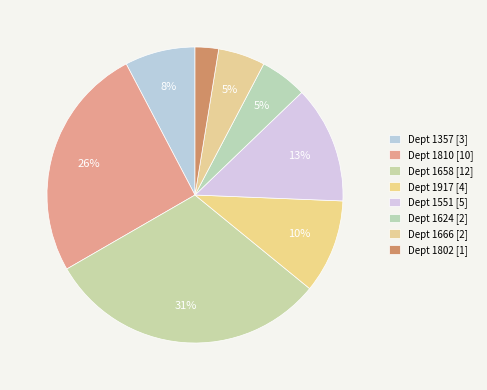

To the nearest percent, what is the difference between the largest and smallest slice percentages?

28%